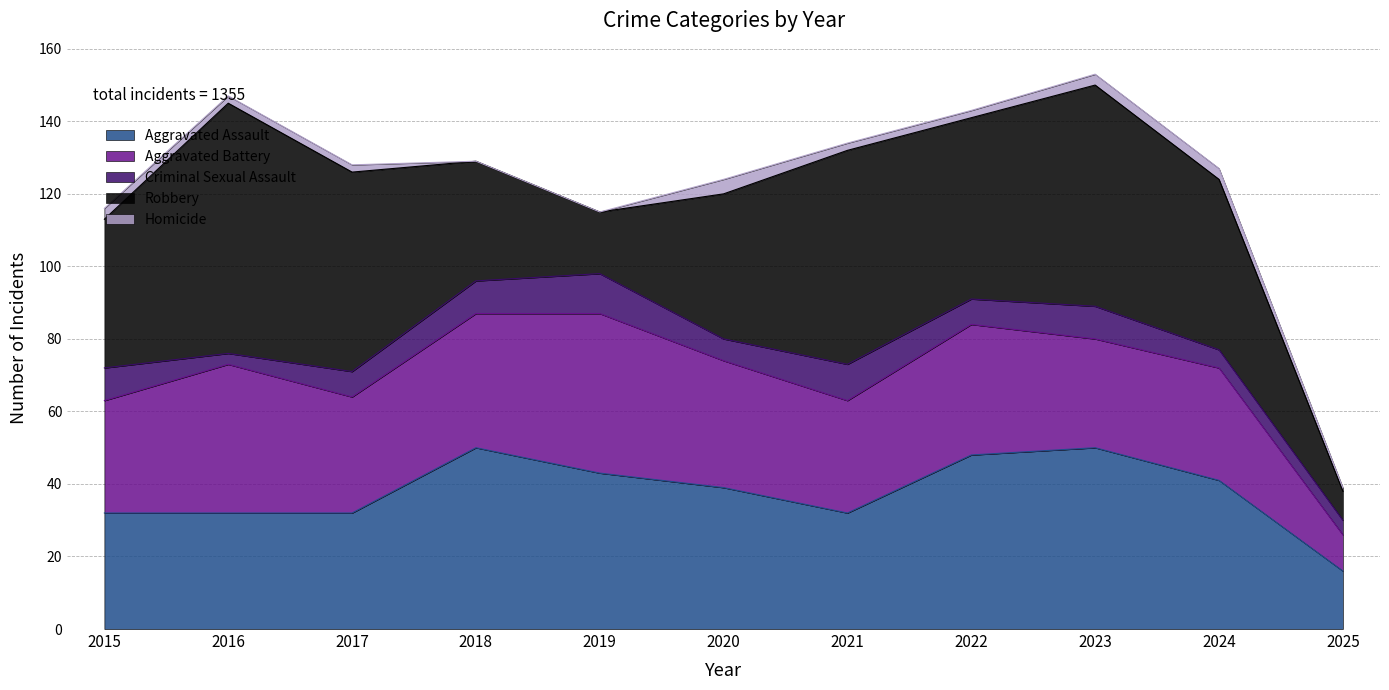

True or false: Homicide and Robbery cross at least once.

False